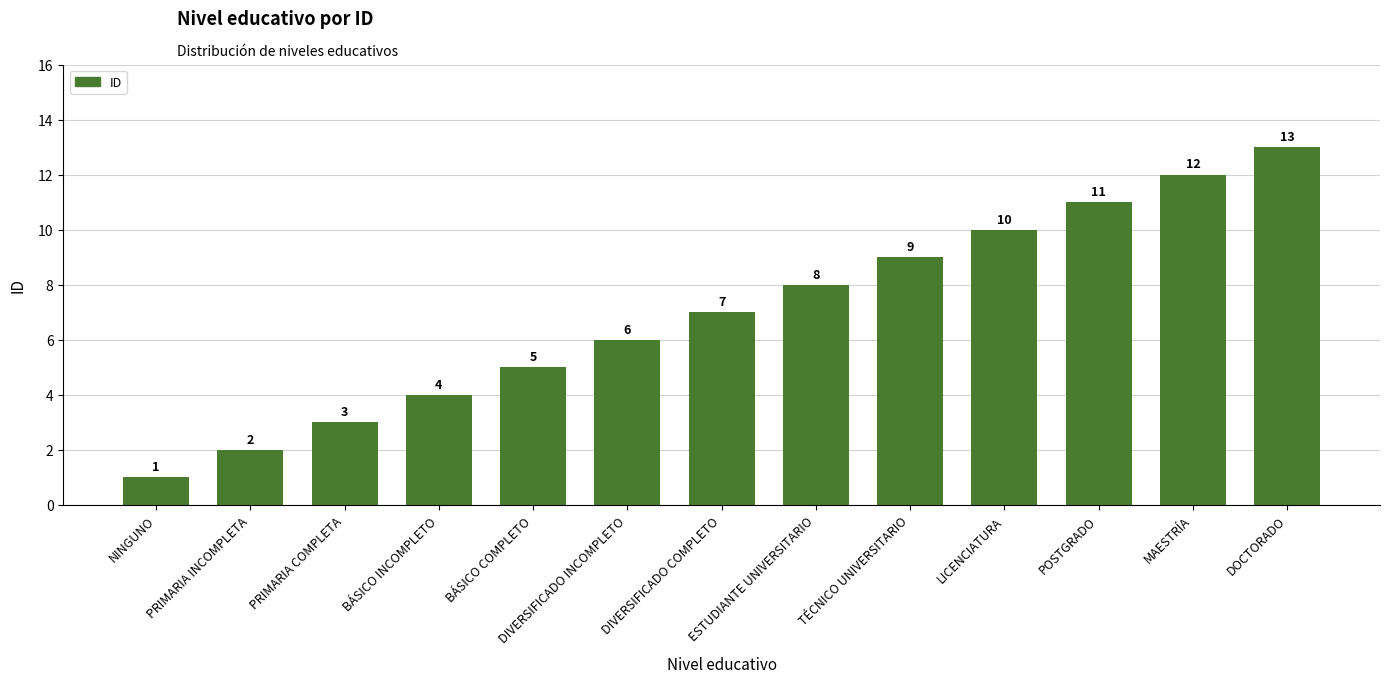

What is the sum of the values at LICENCIATURA and DIVERSIFICADO COMPLETO?

17